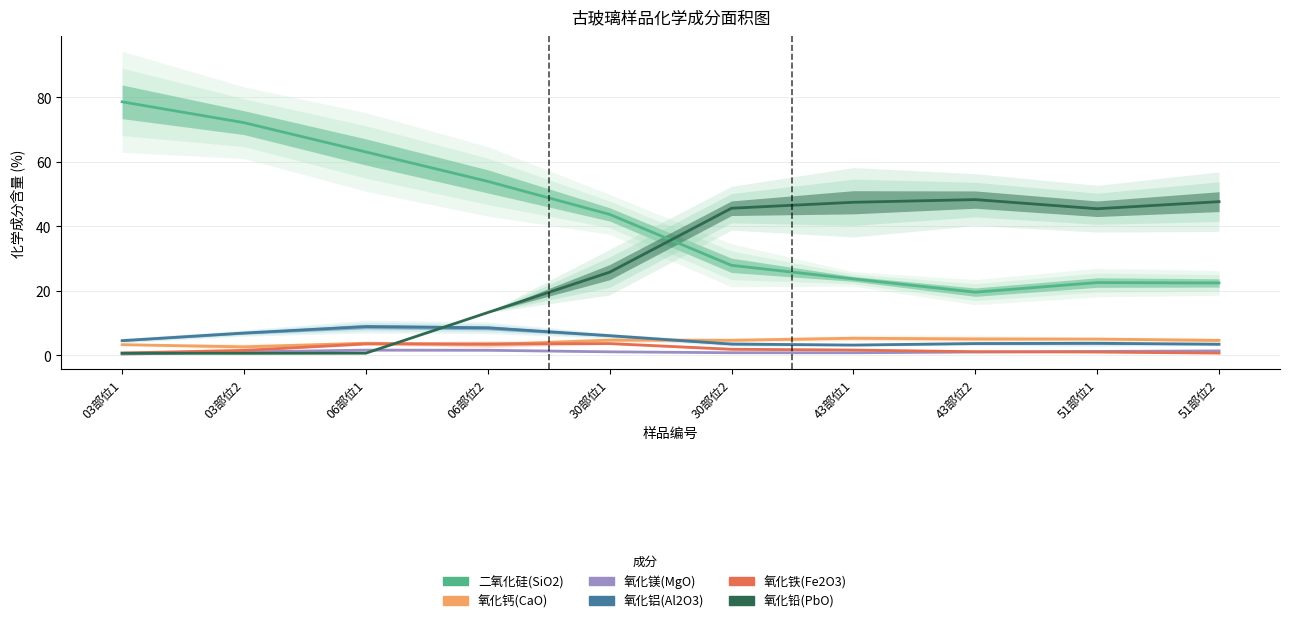

At which category is the sum across all series the highest?

03部位1